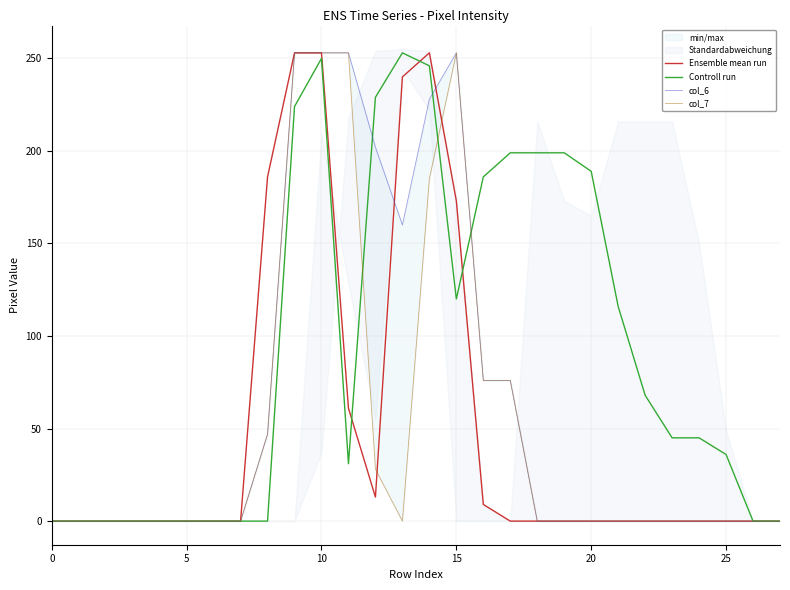

True or false: col_6 has more than 1 interior local peaks.

False